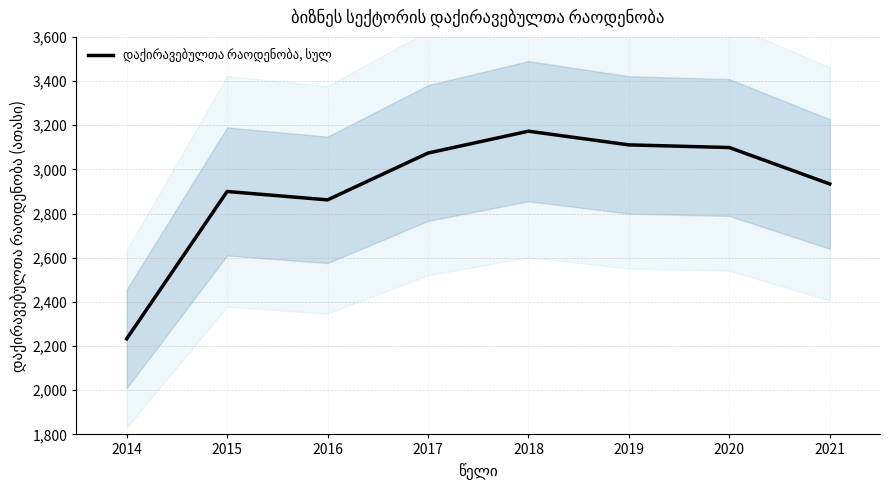

List the labels in order of value, largest first.

2018, 2019, 2020, 2017, 2021, 2015, 2016, 2014